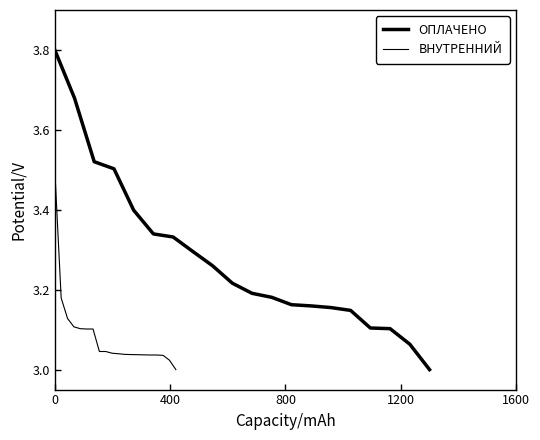

Reading left to right, transcribe all the data shown in this chart.

ОПЛАЧЕНО: 3.8	3.7	3.5	3.5	3.4	3.3	3.3	3.3	3.3	3.2	3.2	3.2	3.2	3.2	3.2	3.1	3.1	3.1	3.1	3.0
ВНУТРЕННИЙ: 3.5	3.2	3.1	3.1	3.1	3.1	3.1	3.0	3.0	3.0	3.0	3.0	3.0	3.0	3.0	3.0	3.0	3.0	3.0	3.0